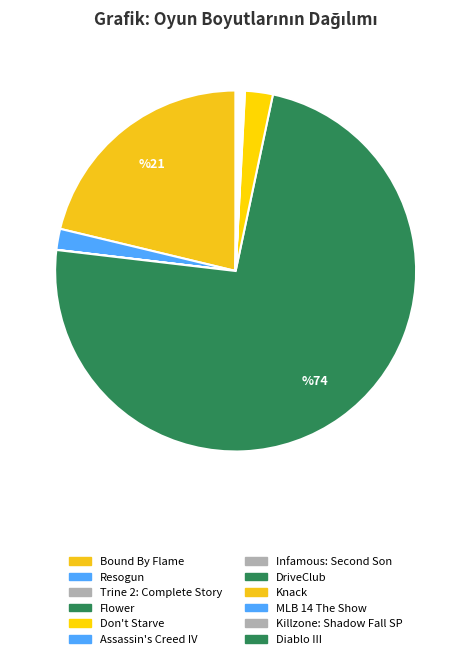

How many segments does this pie chart have?

12